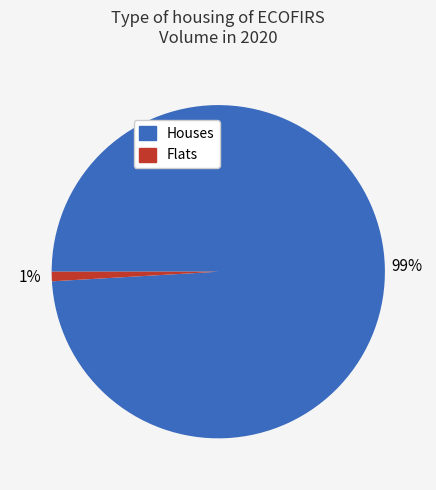

How many segments does this pie chart have?

2